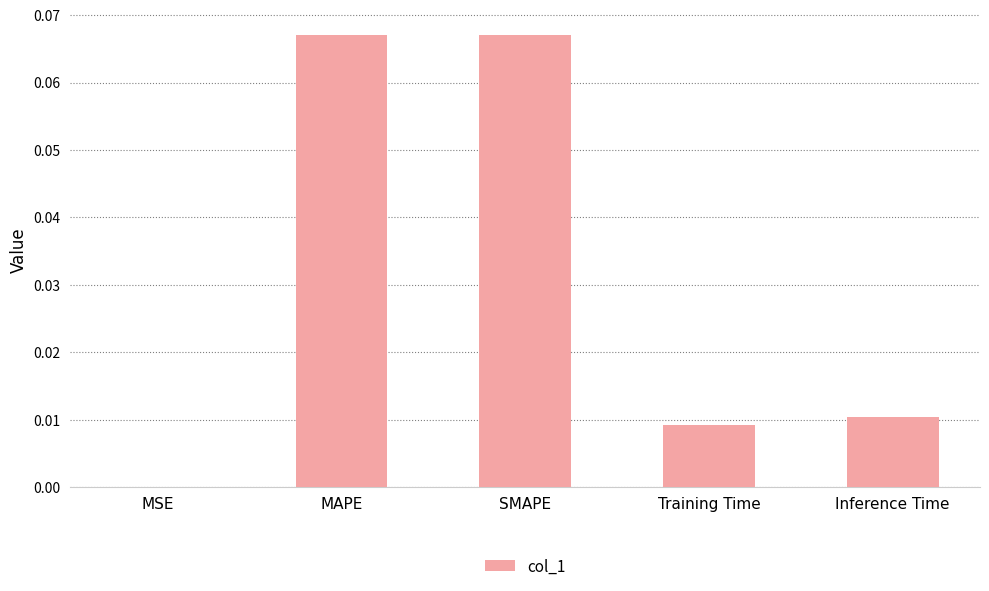

True or false: the data shows 0.0 at Inference Time.

True